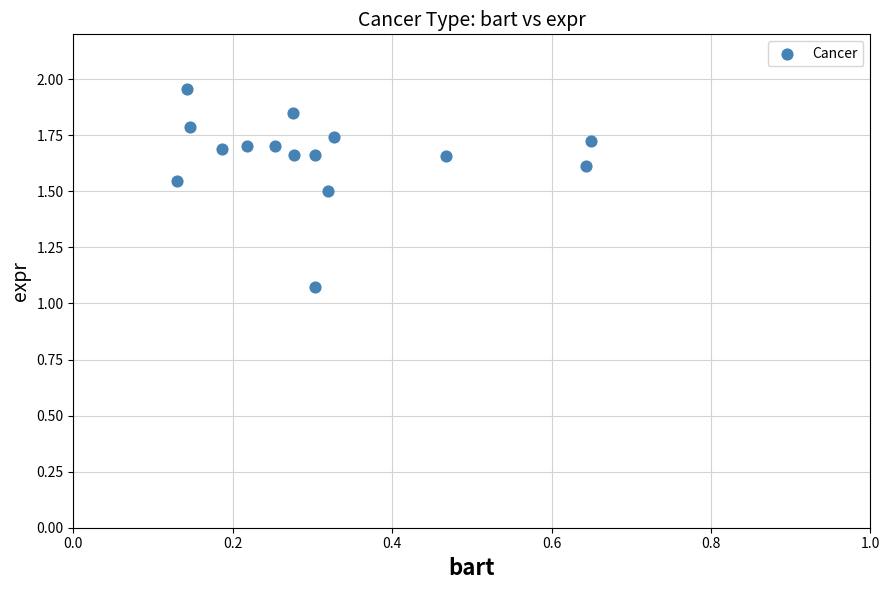

What is the range of X values (max minus min)?

0.5